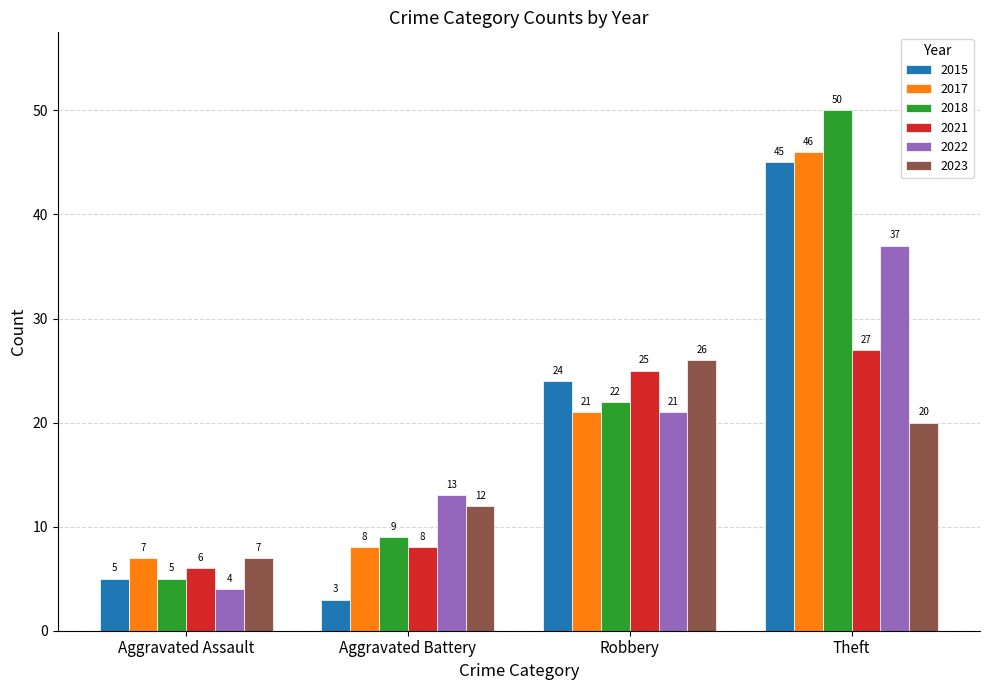

Reading right to left, extract all data points from this chart.

2015: Theft=45	Robbery=24	Aggravated Battery=3	Aggravated Assault=5
2017: Theft=46	Robbery=21	Aggravated Battery=8	Aggravated Assault=7
2018: Theft=50	Robbery=22	Aggravated Battery=9	Aggravated Assault=5
2021: Theft=27	Robbery=25	Aggravated Battery=8	Aggravated Assault=6
2022: Theft=37	Robbery=21	Aggravated Battery=13	Aggravated Assault=4
2023: Theft=20	Robbery=26	Aggravated Battery=12	Aggravated Assault=7